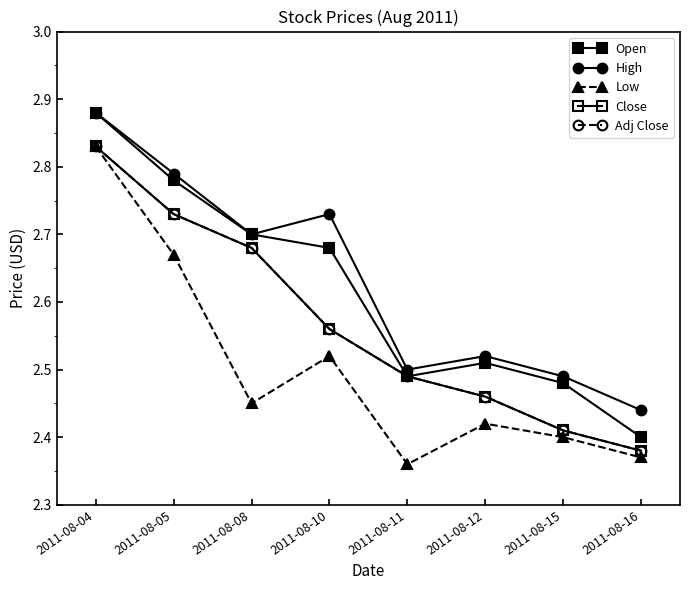

Is this an area chart (filled region under the line)?

No